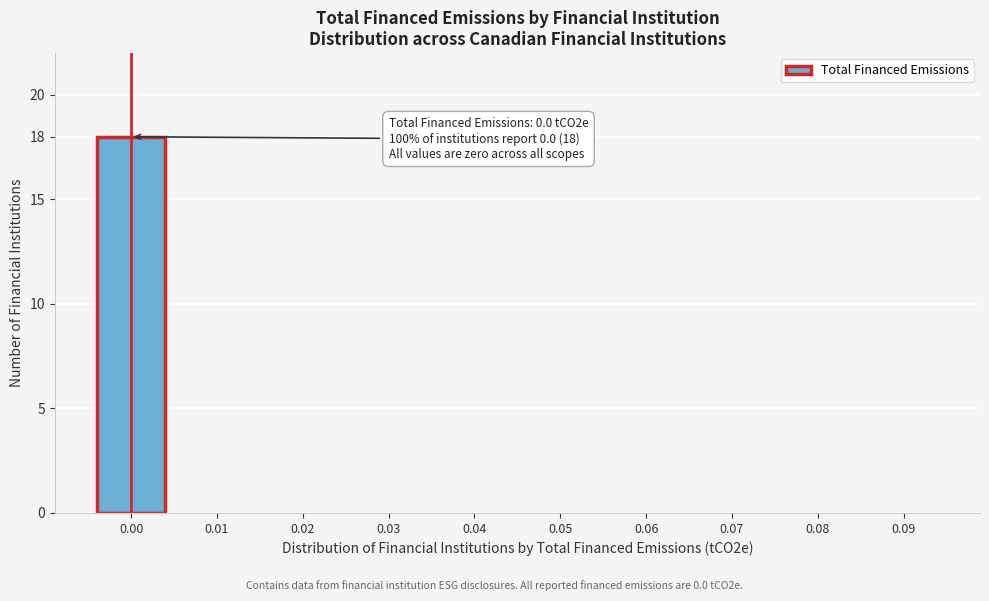

Reading left to right, transcribe all the data shown in this chart.

0.00=18	0.01=0	0.02=0	0.03=0	0.04=0	0.05=0	0.06=0	0.07=0	0.08=0	0.09=0